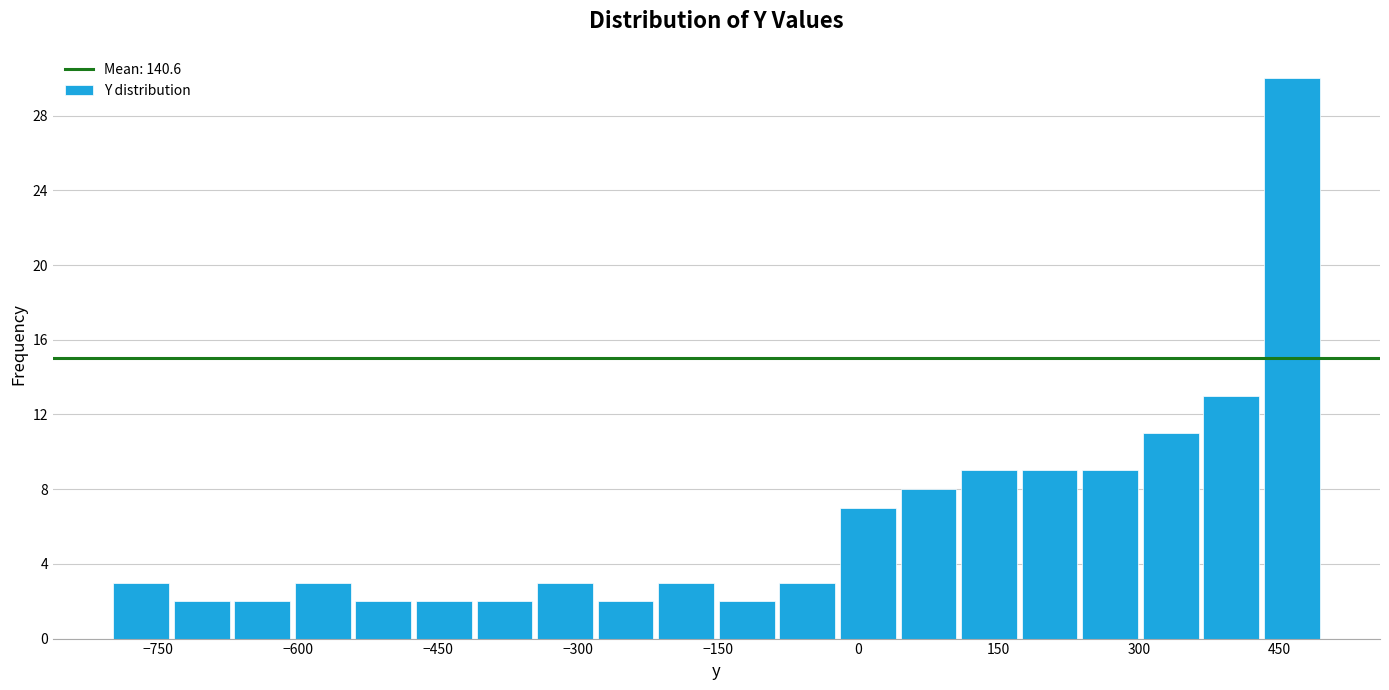

Around what value on the x-axis is the tallest bar? Give the approximate position of its centre, as read against the axis.

460